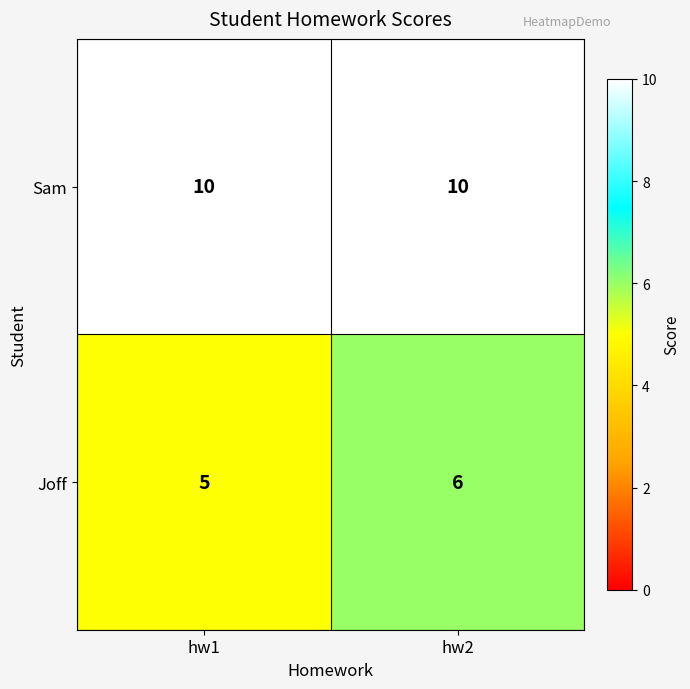

Rank the series at hw2 from highest to lowest value.

Sam, Joff